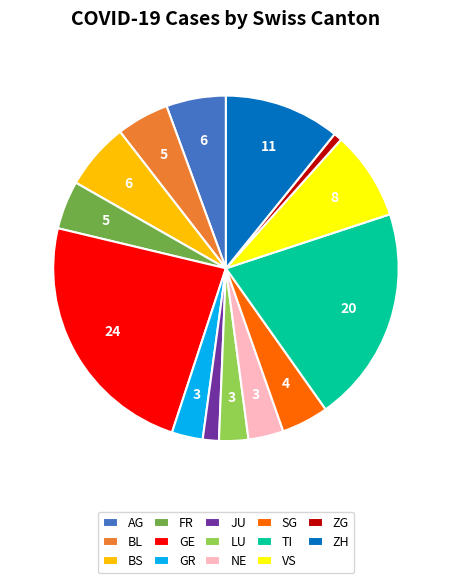

Count the number of slices in the pie.

14